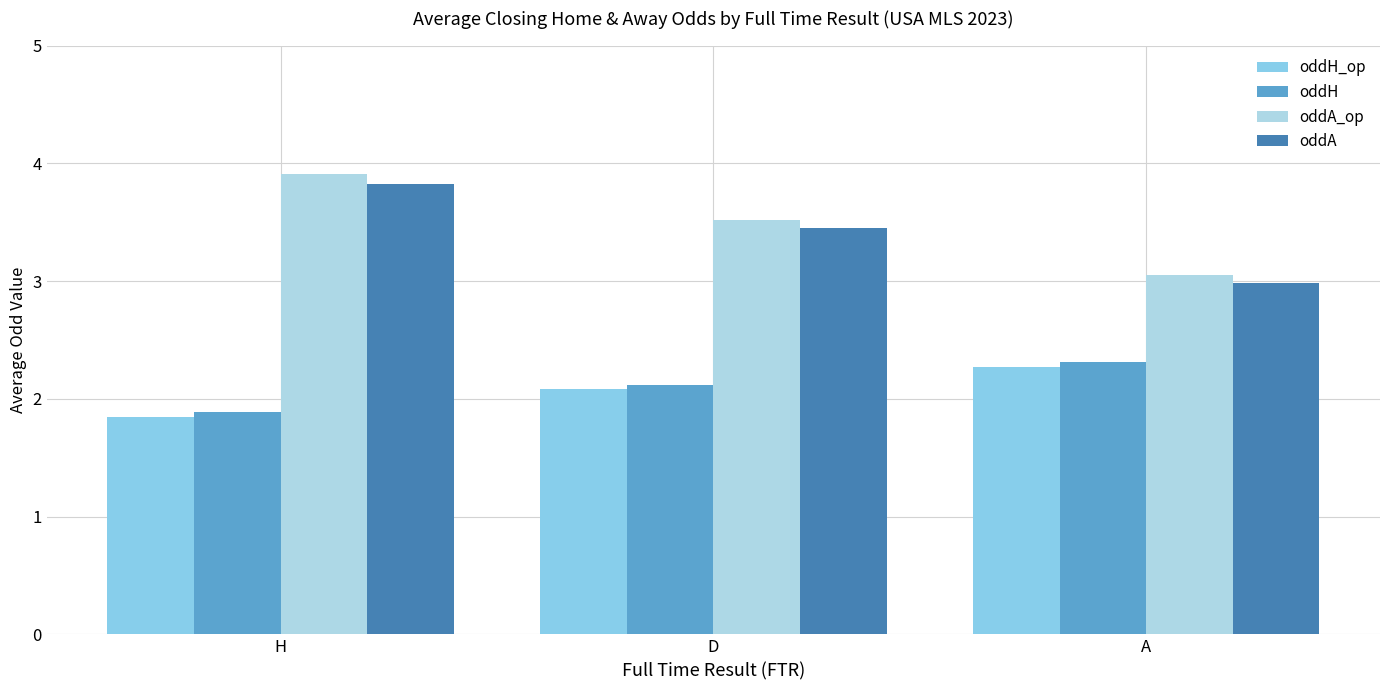

Count the number of data series in this chart.

4